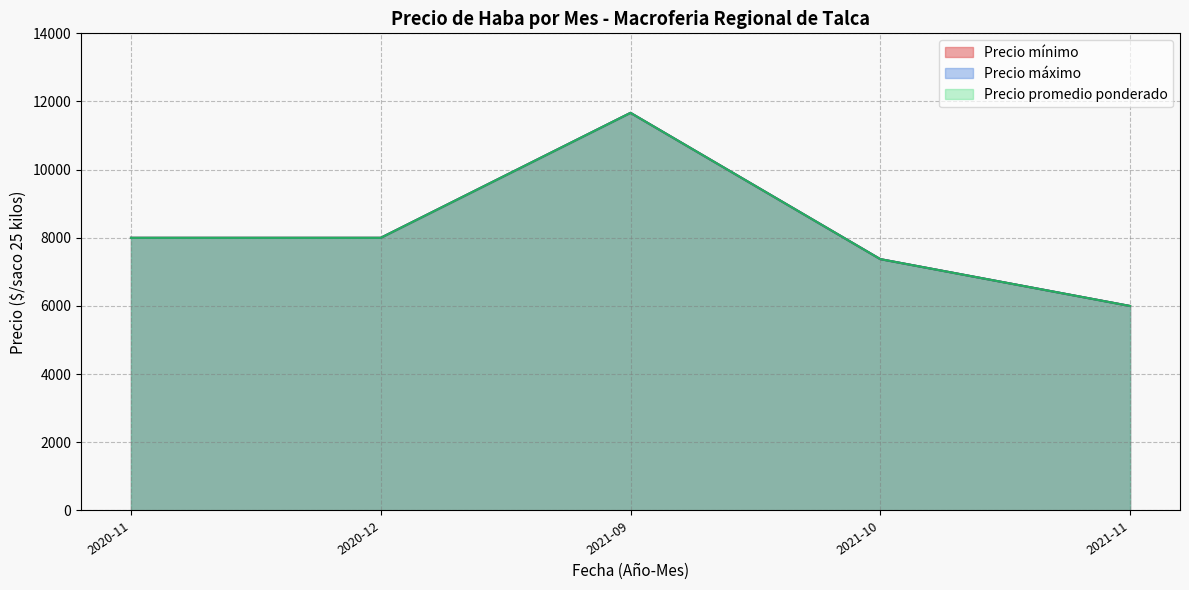

Is it true that Precio minimo equals 4015 at 2021-11-03?

False